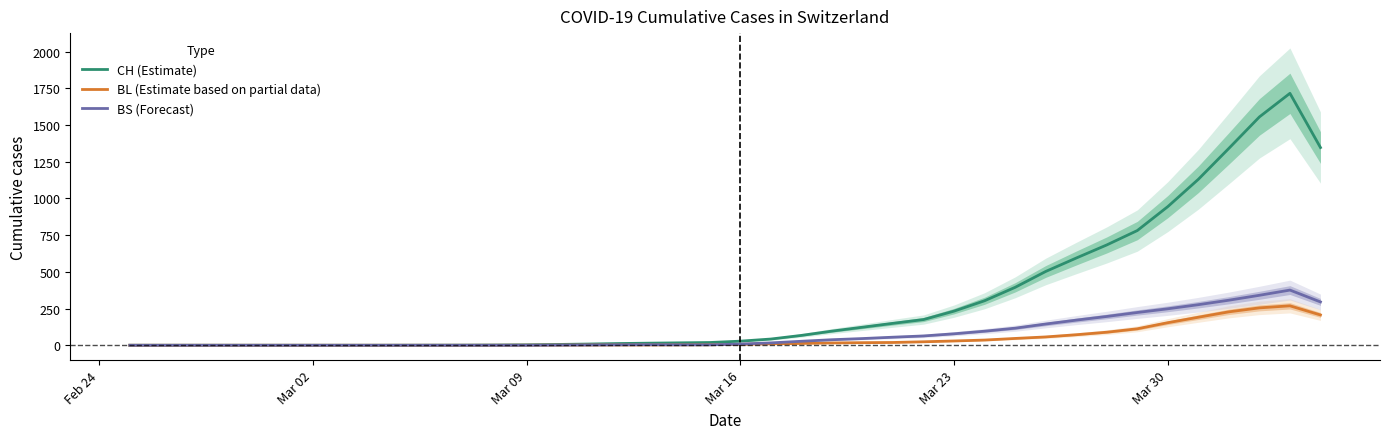

How many data points in CH (Estimate) are above 28?

19